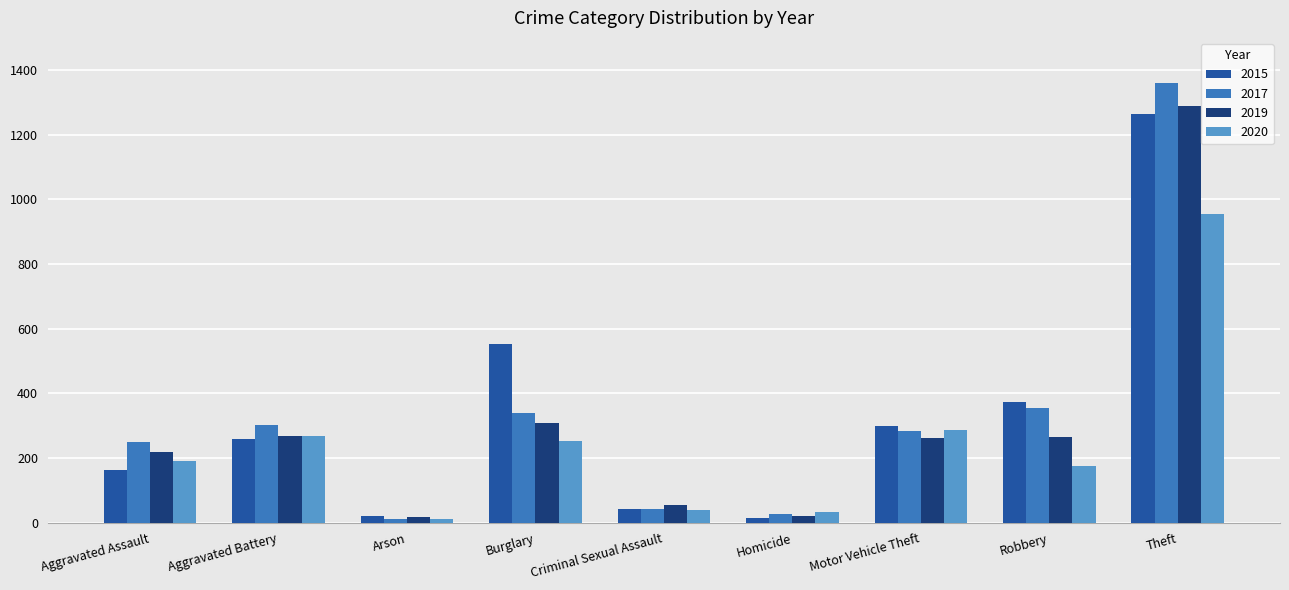

How many categories are shown in the chart?

9